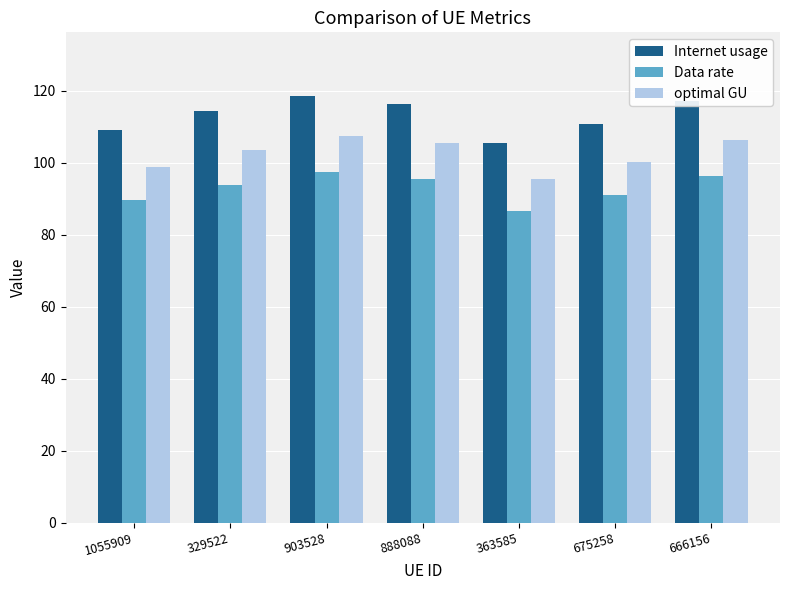

Is the value of optimal GU at 1055909 greater than the value of Data rate at 329522?

Yes